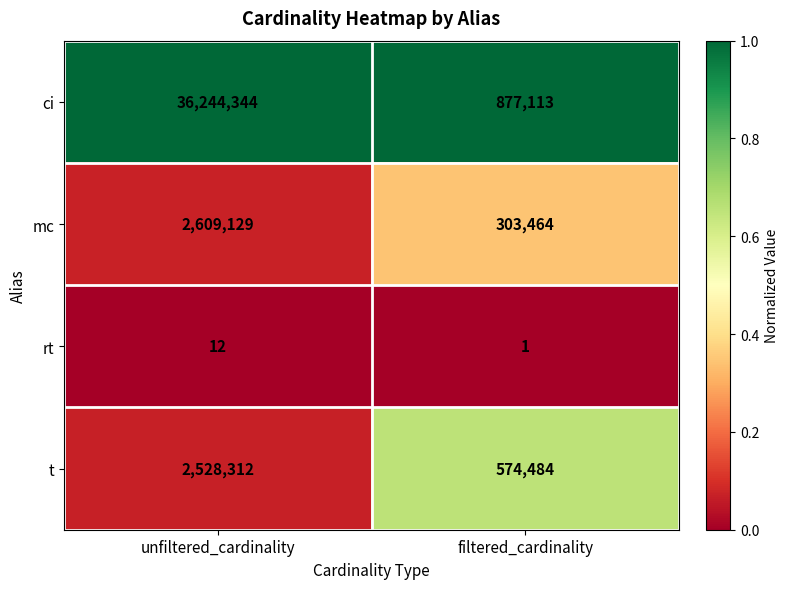

What is the spread (max minus min) of values at filtered_cardinality?

877112